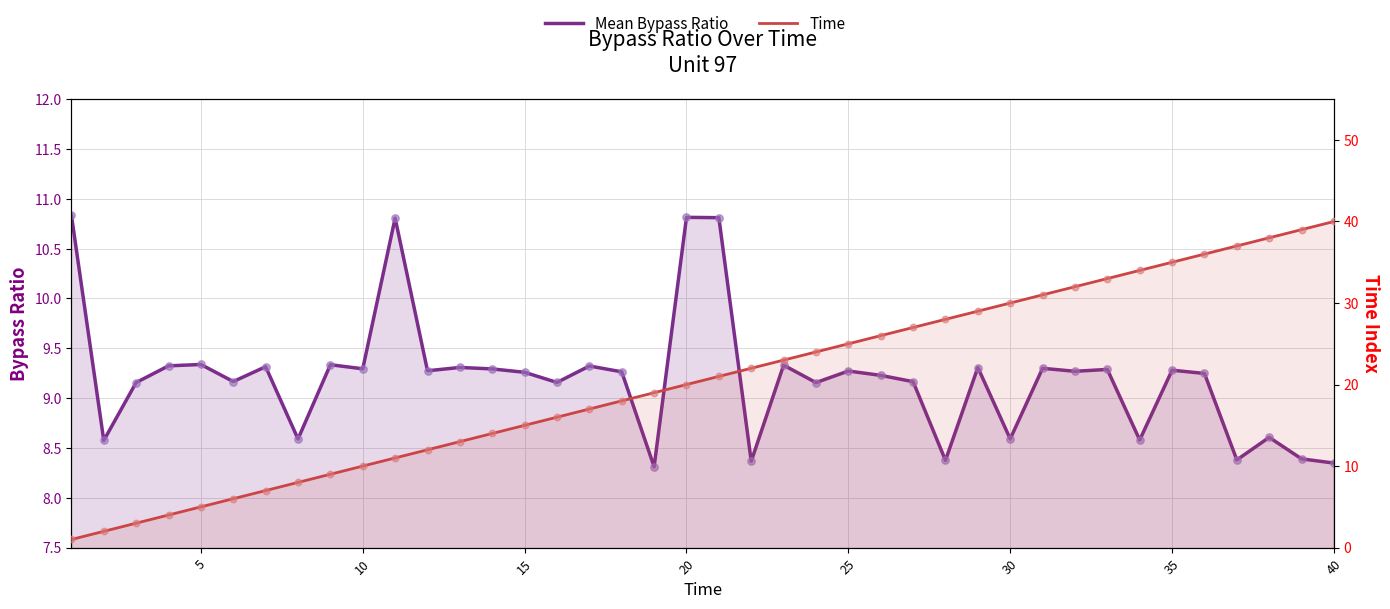

At how many categories does at least one series exceed 10?

31